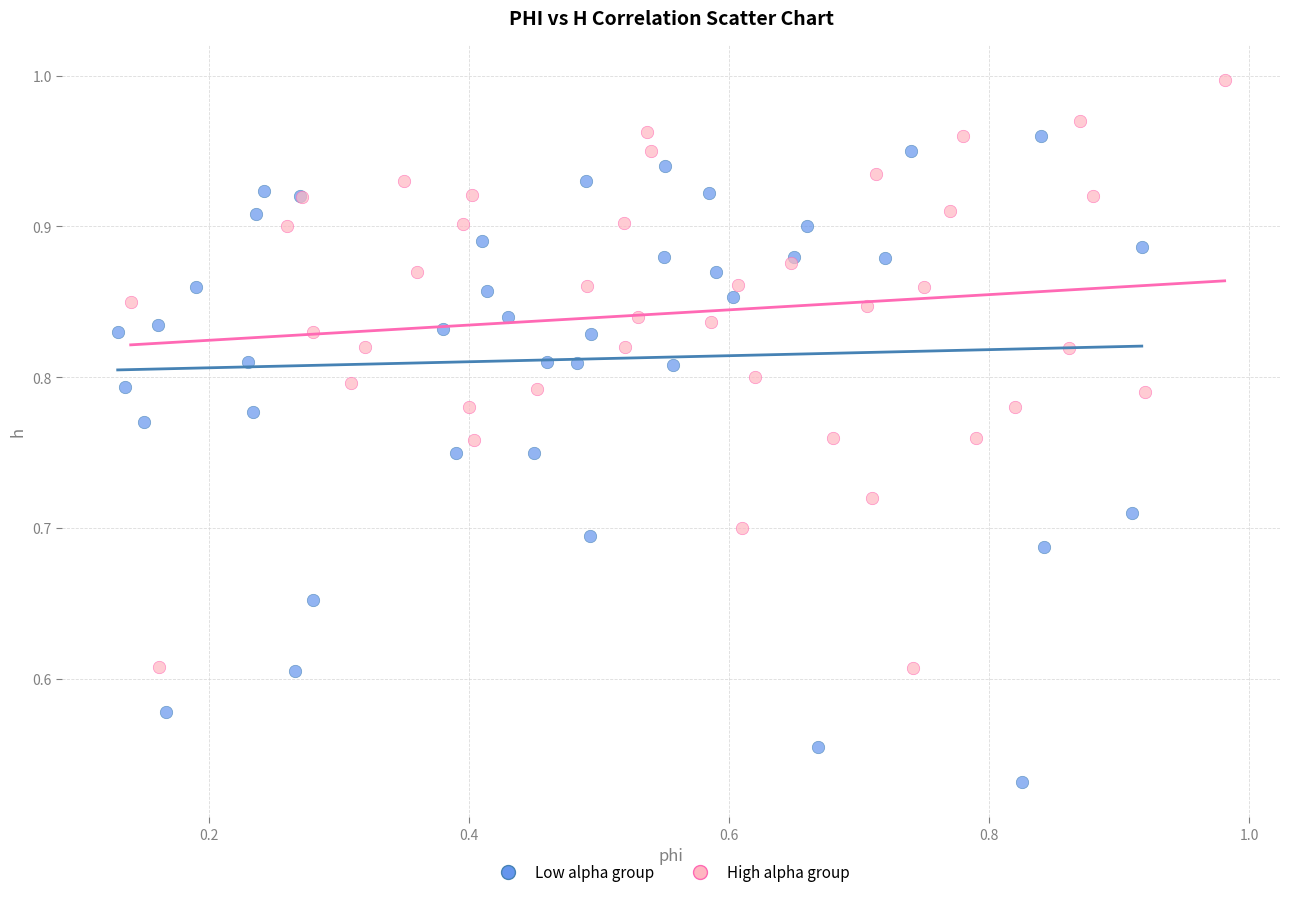

Which series has the widest spread of Y values?

Low alpha group